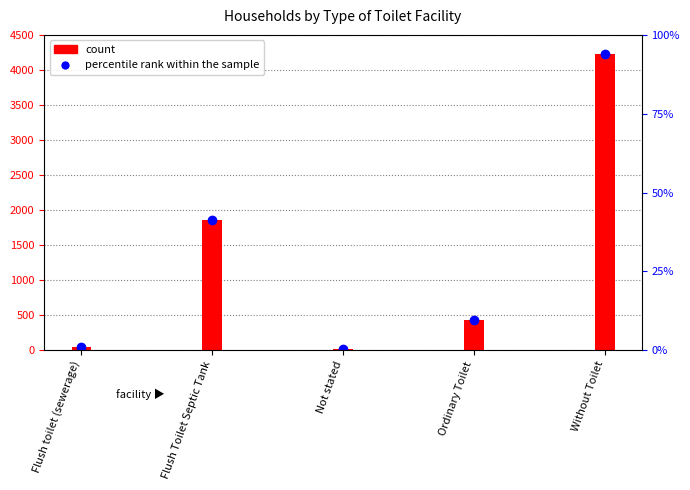

What is the average value?

1321